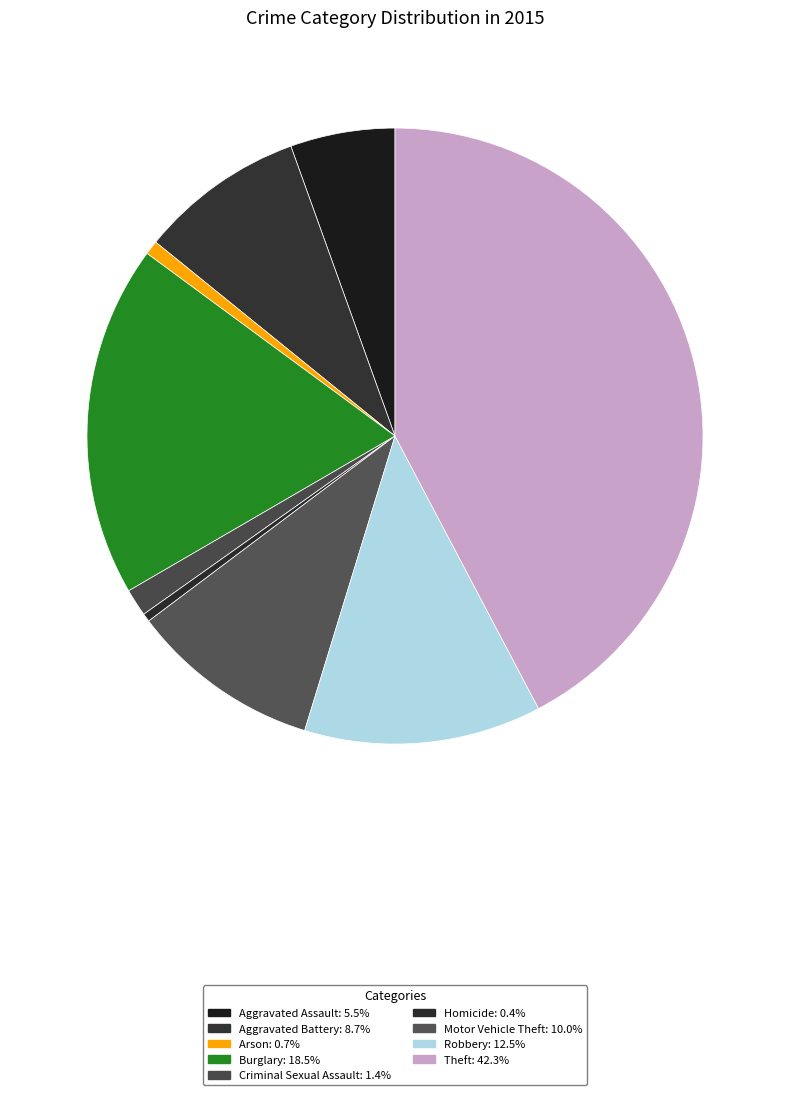

Combined, do Criminal Sexual Assault and Theft account for over 50%?

No